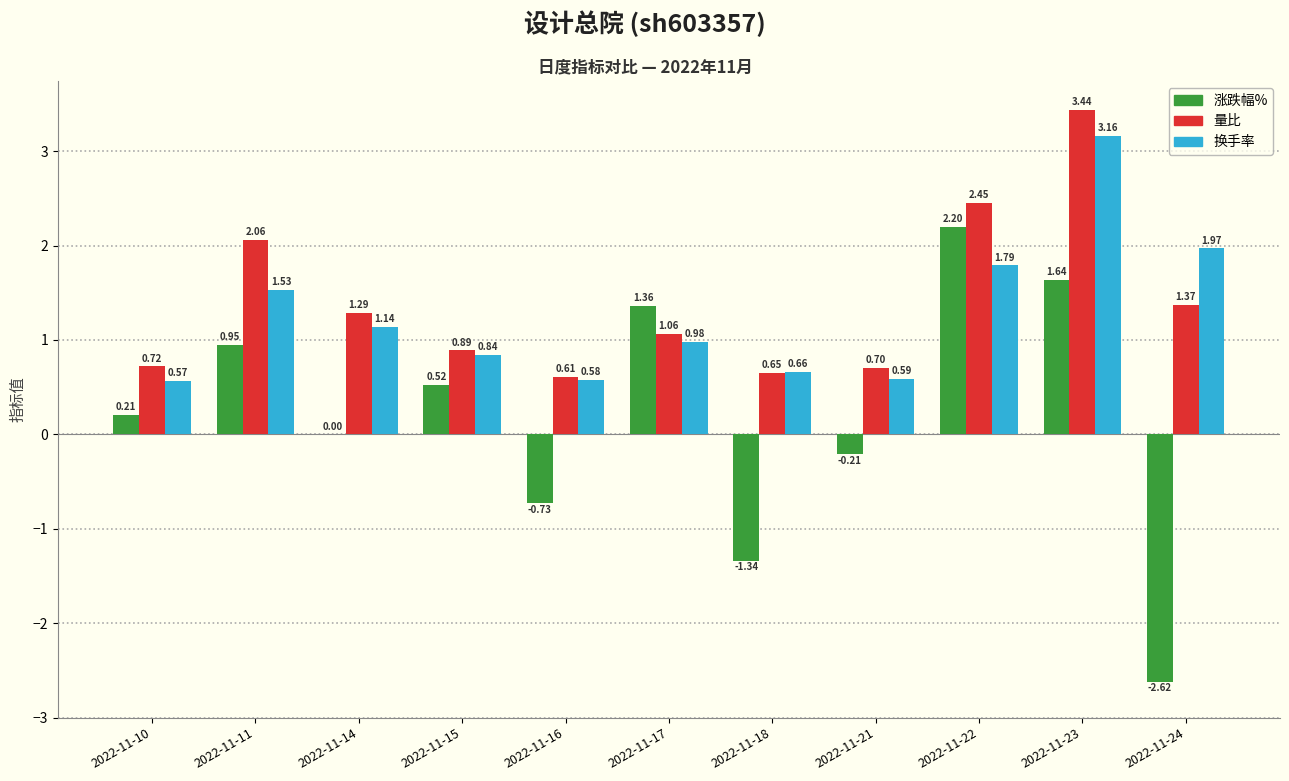

How many groups of bars are there?

11